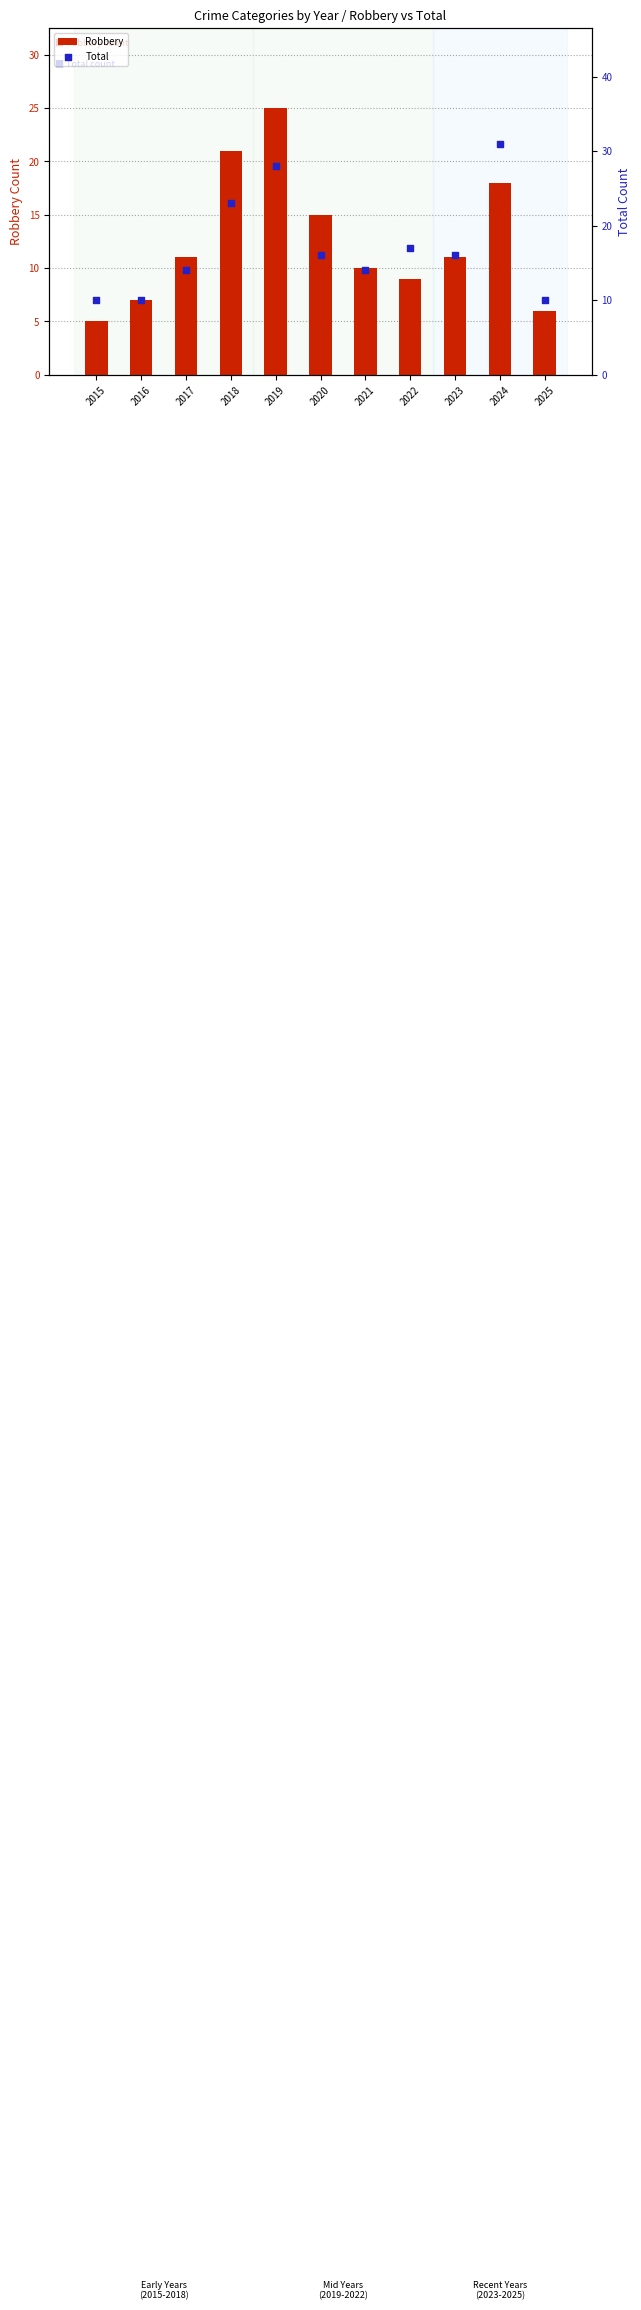

Which series has the largest total across all categories?

Total